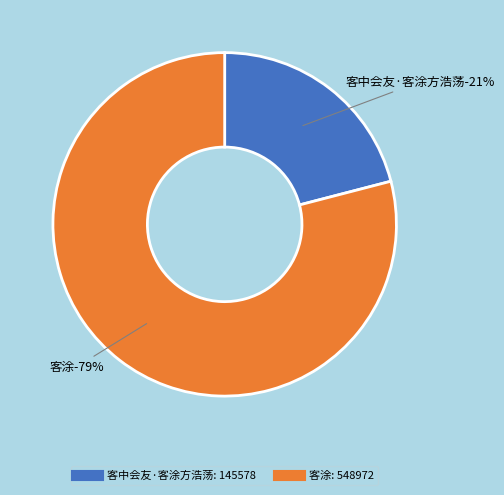

The 客中会友·客涂方浩荡 slice represents 21% of the pie. True or false?

True